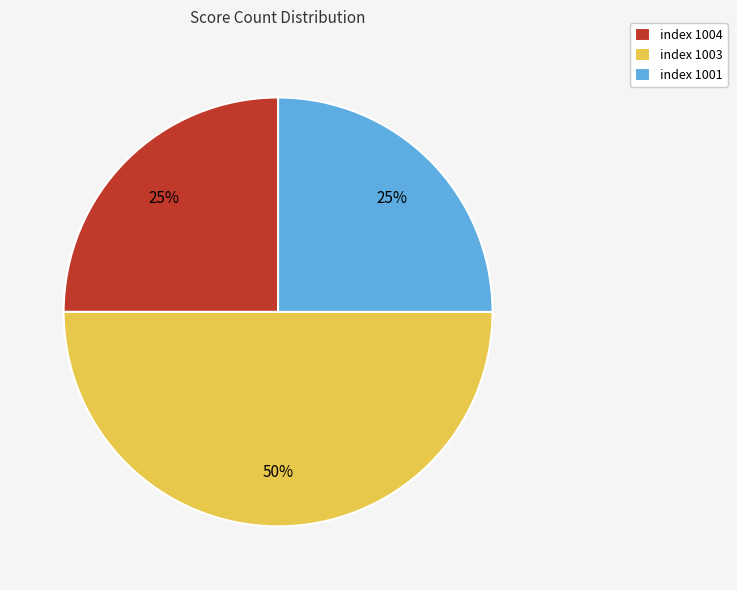

What percentage is the index 1004 slice, to the nearest percent?

25%